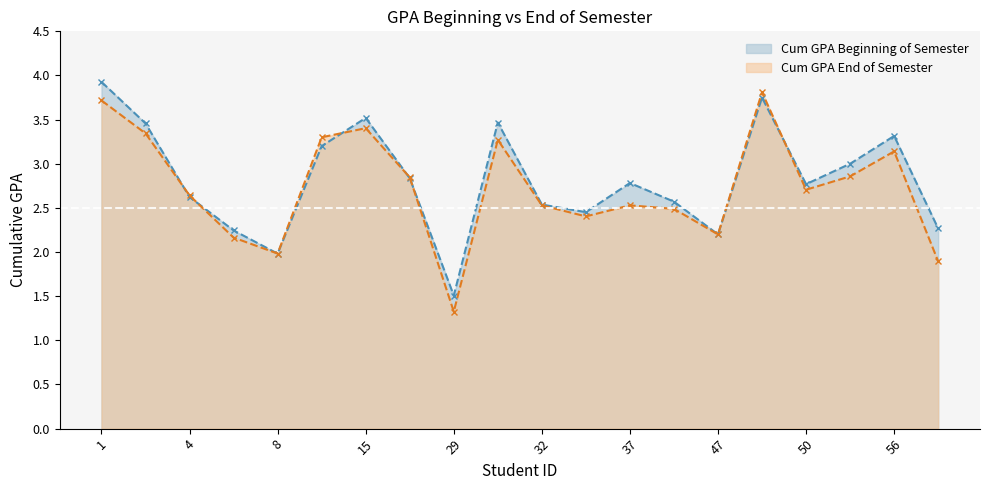

How many data points in Cum GPA End of Semester are above 2?

17